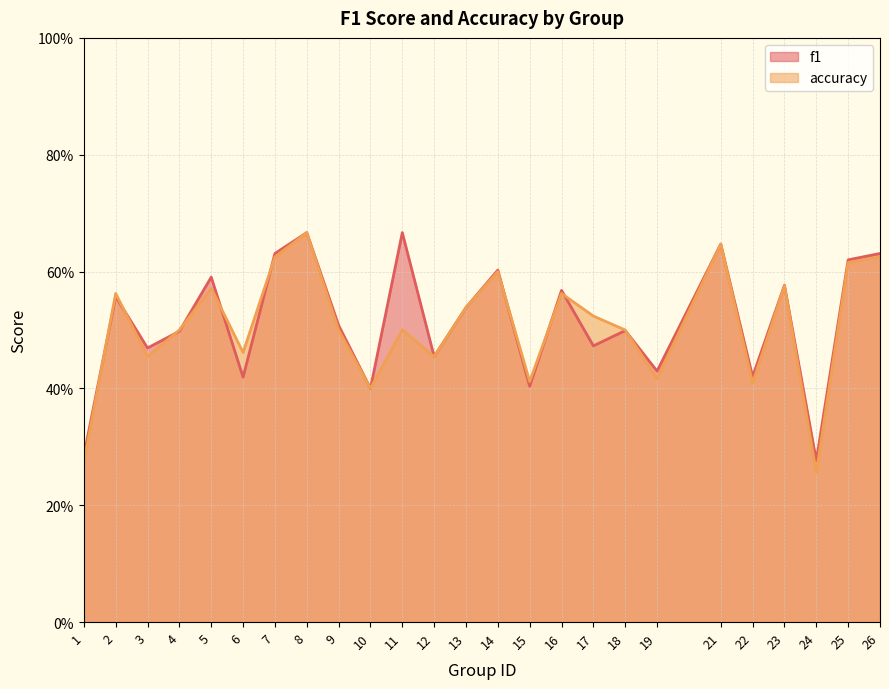

At which label does f1 reach its peak?

8